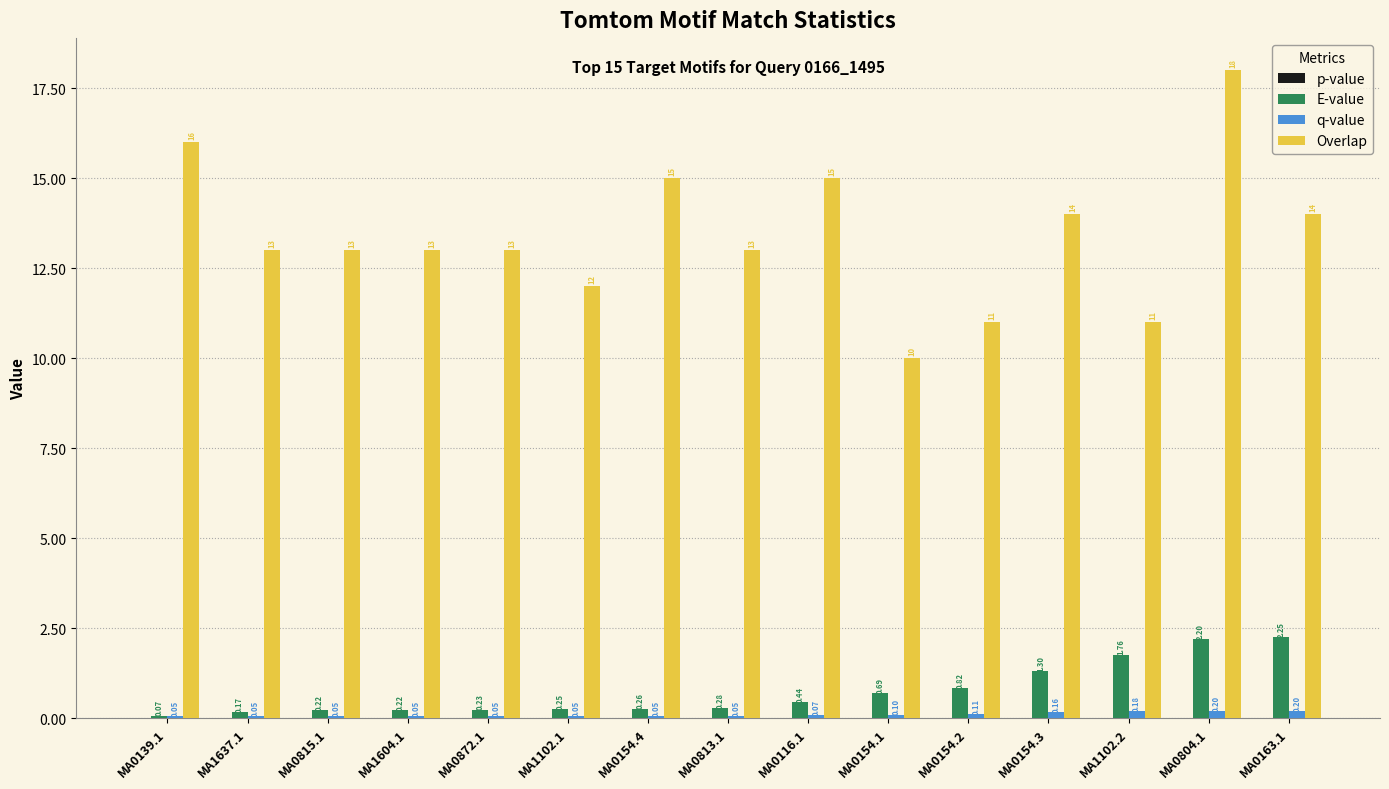

Between MA0139.1 and MA0804.1, which series saw the biggest shift?

E-value